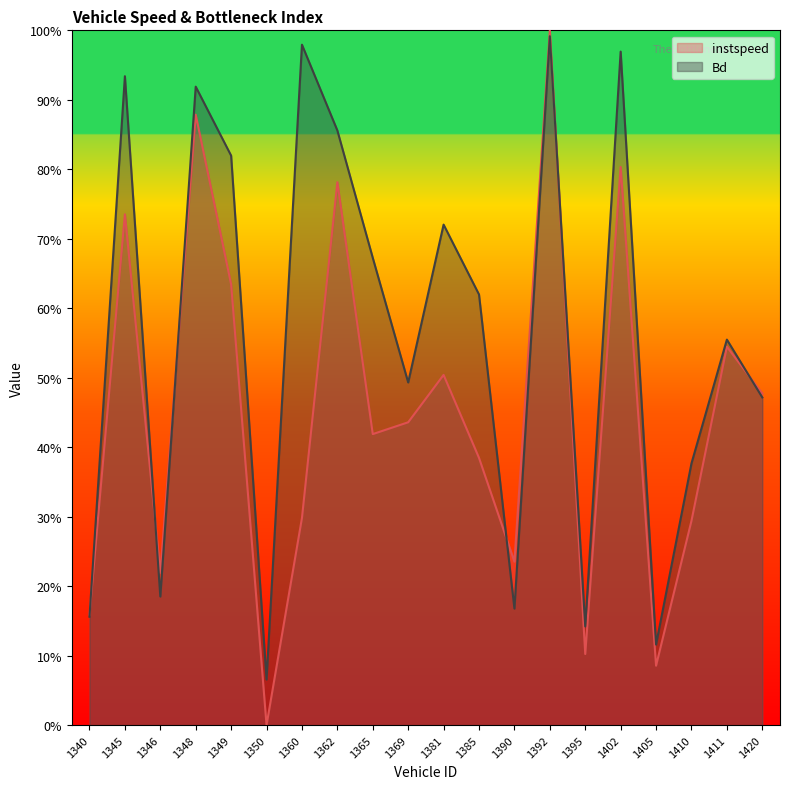

Which series has the widest spread of values?

instspeed